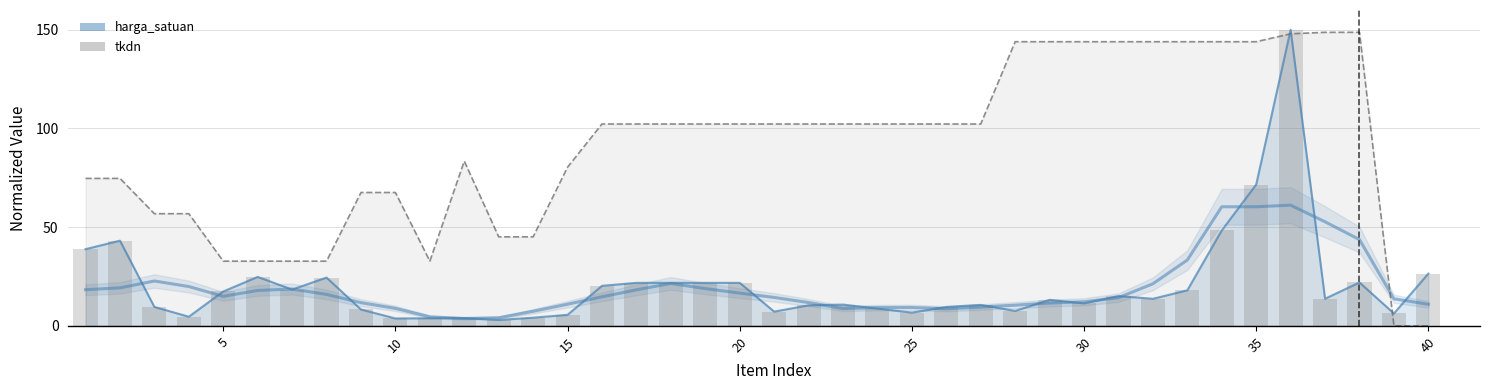

Which has a higher value, 25 or 33?

33